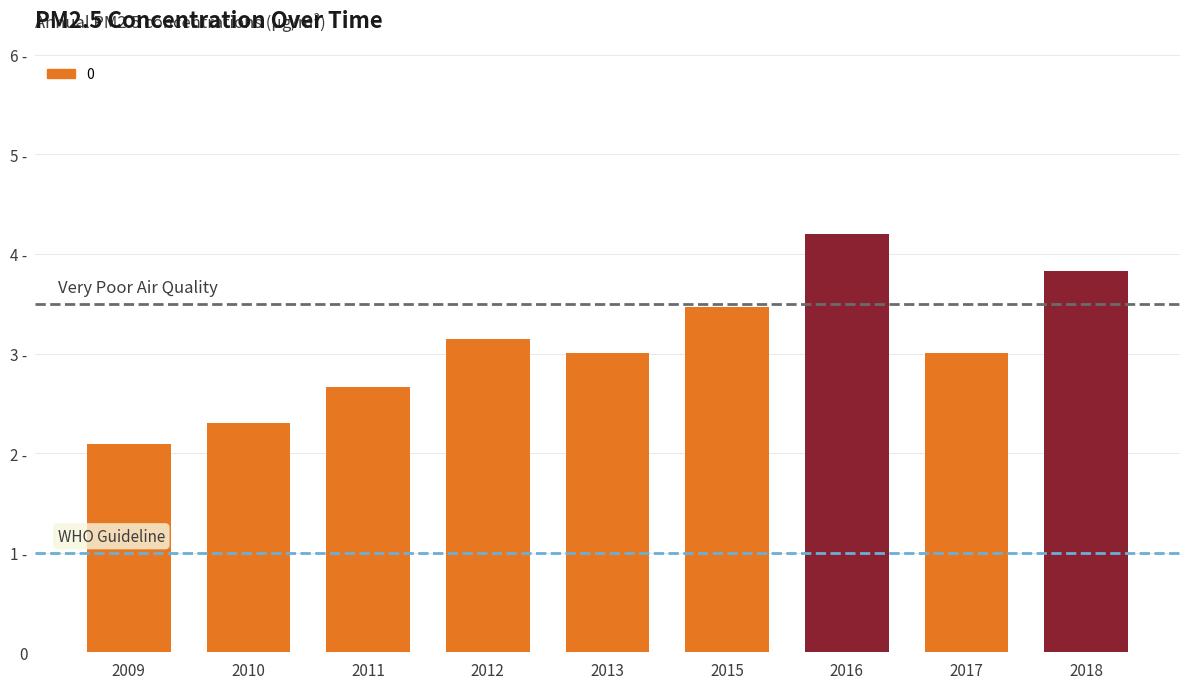

Are the bars horizontal?

No